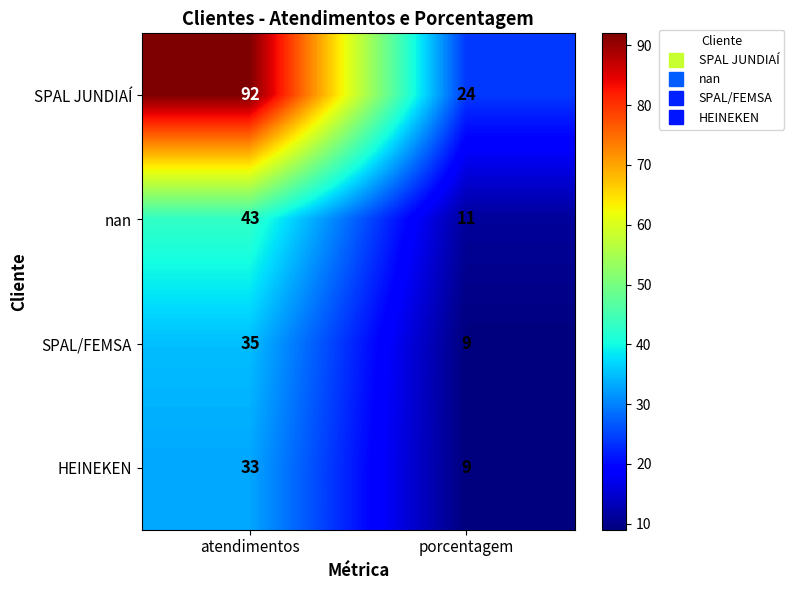

Rank the categories by HEINEKEN value from lowest to highest.

porcentagem, atendimentos